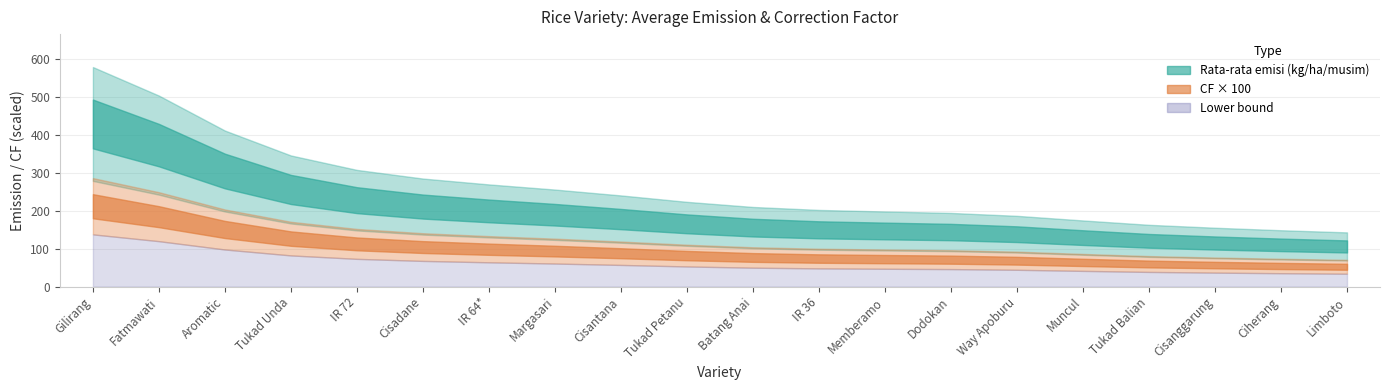

Is the value of CF at Aromatic greater than the value of Rata-rata emisi (kg/ha/musim) at Tukad Petanu?

No